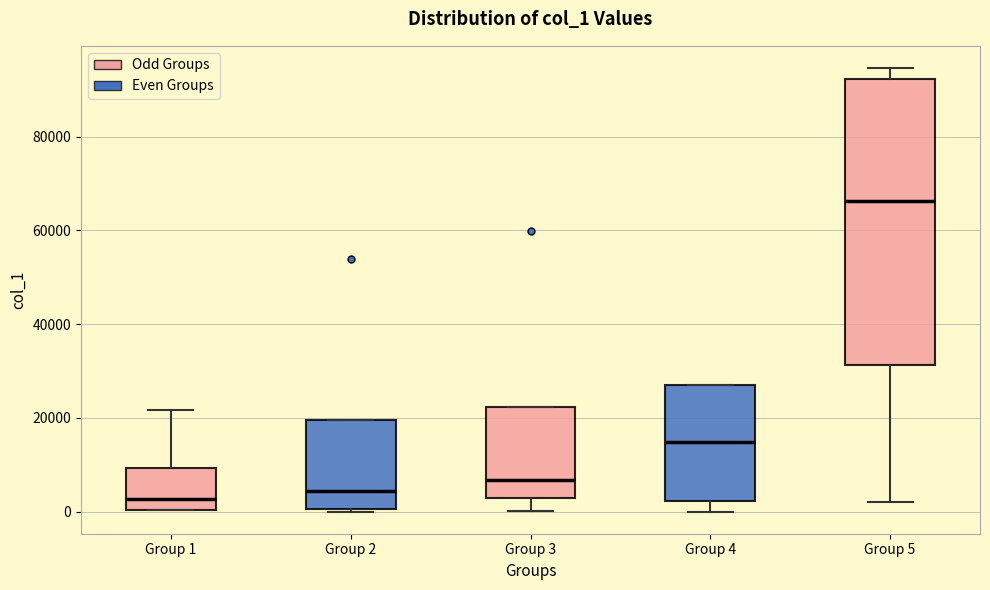

Reading left to right, read every box against the y-axis: the position of its median line, the range the box covers, and the ends of its whiskers. The values are not printed on the chart, so give them approximately, as read against the axis.

Group 1: median 2000, box 0 to 10000, whiskers 0 to 22000
Group 2: median 4000, box 0 to 20000, whiskers 0 to 20000
Group 3: median 6000, box 2000 to 22000, whiskers 0 to 22000
Group 4: median 14000, box 2000 to 26000, whiskers 0 to 26000
Group 5: median 66000, box 32000 to 92000, whiskers 2000 to 94000